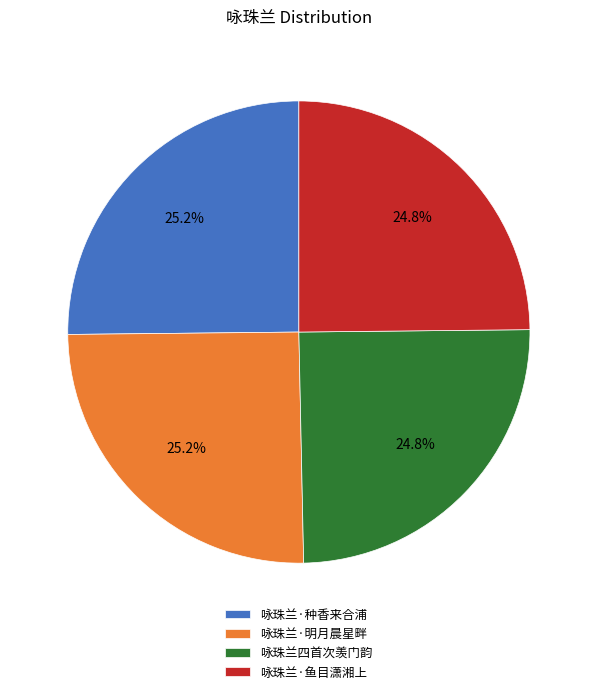

To the nearest percent, what is the combined percentage of 咏珠兰四首次羡门韵 and 咏珠兰·明月晨星畔?

50%